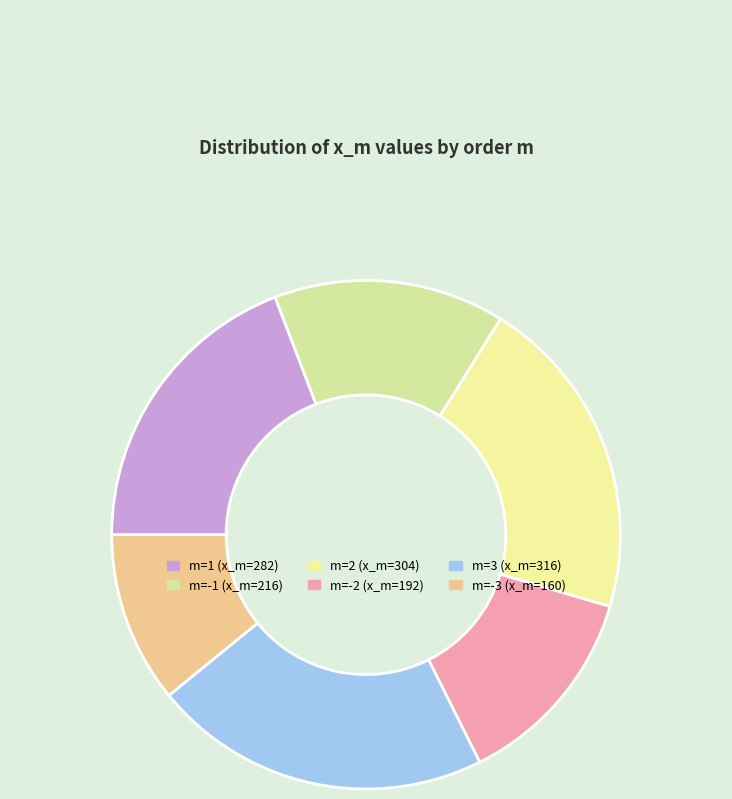

How many slices are in this pie chart?

6